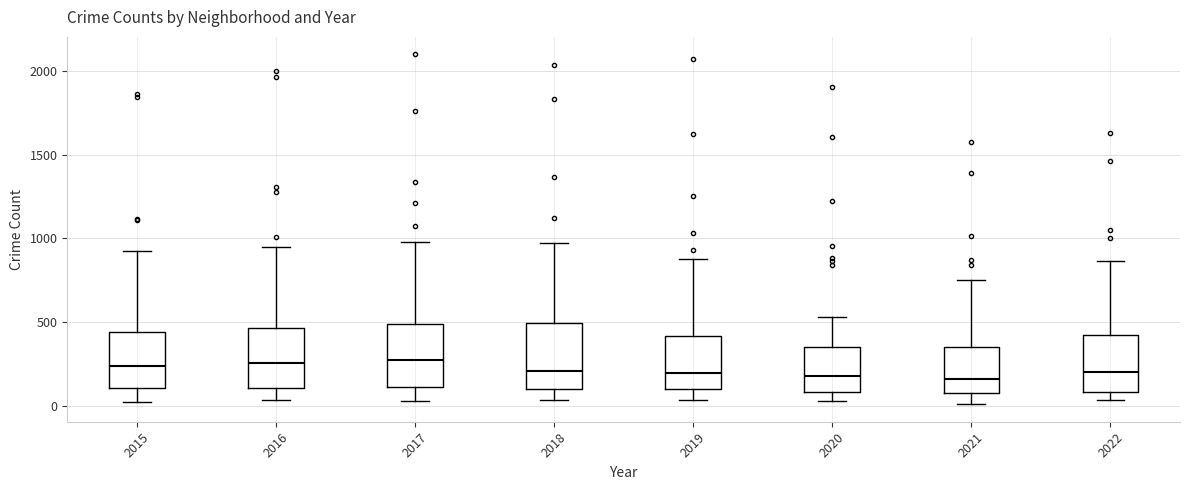

Where is the upper edge of the box at x = 2016 on the y-axis? The values are not printed on the chart, so give them approximately, as read against the axis.

450